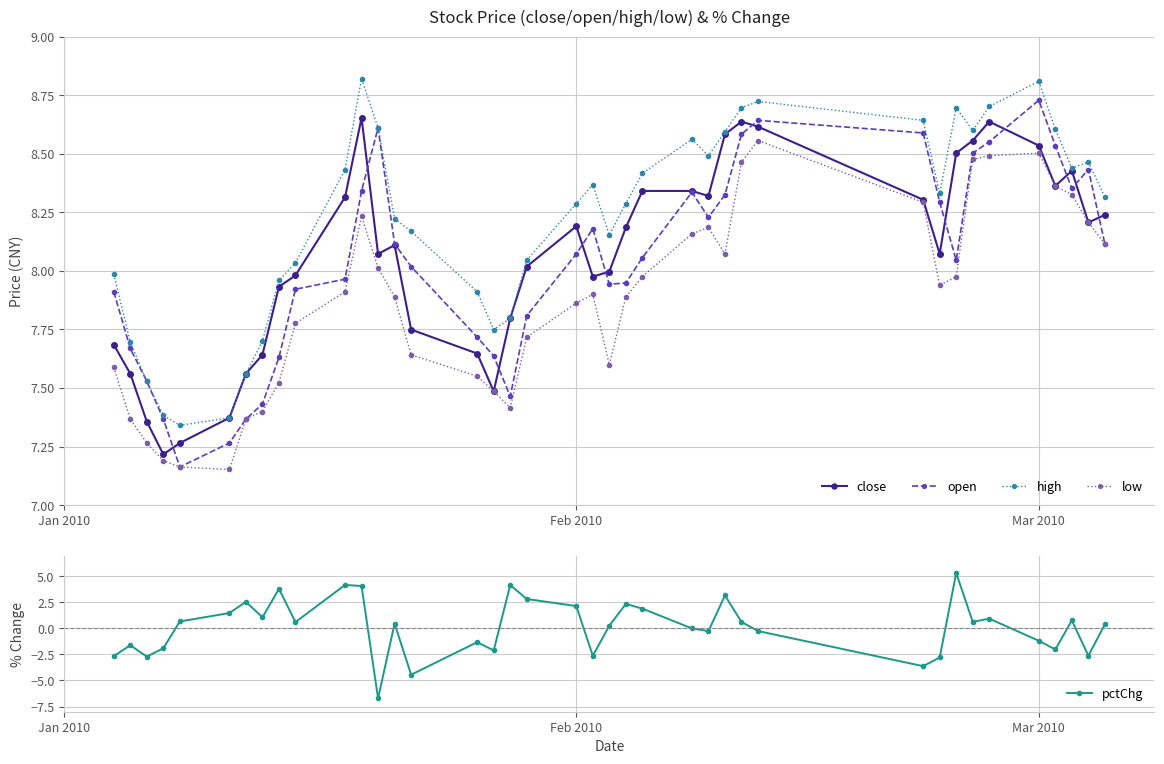

What is the difference between the maximum and minimum values in the close series?

1.4